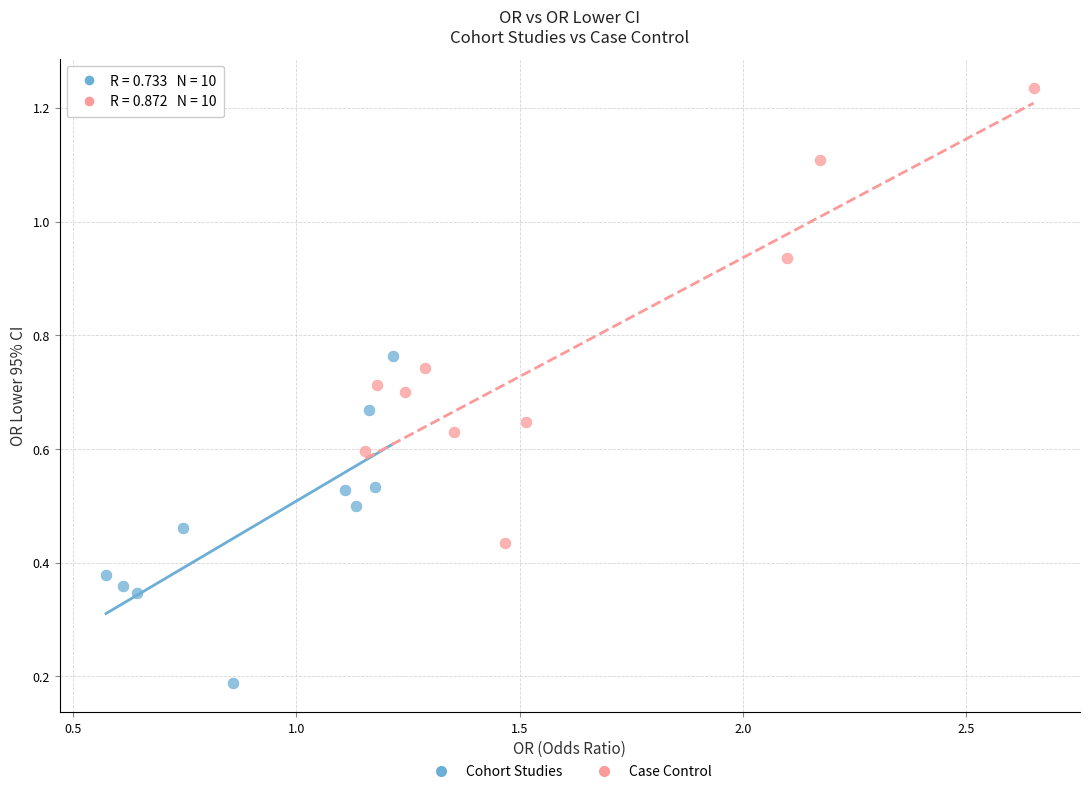

Which series has the widest spread of Y values?

Case Control